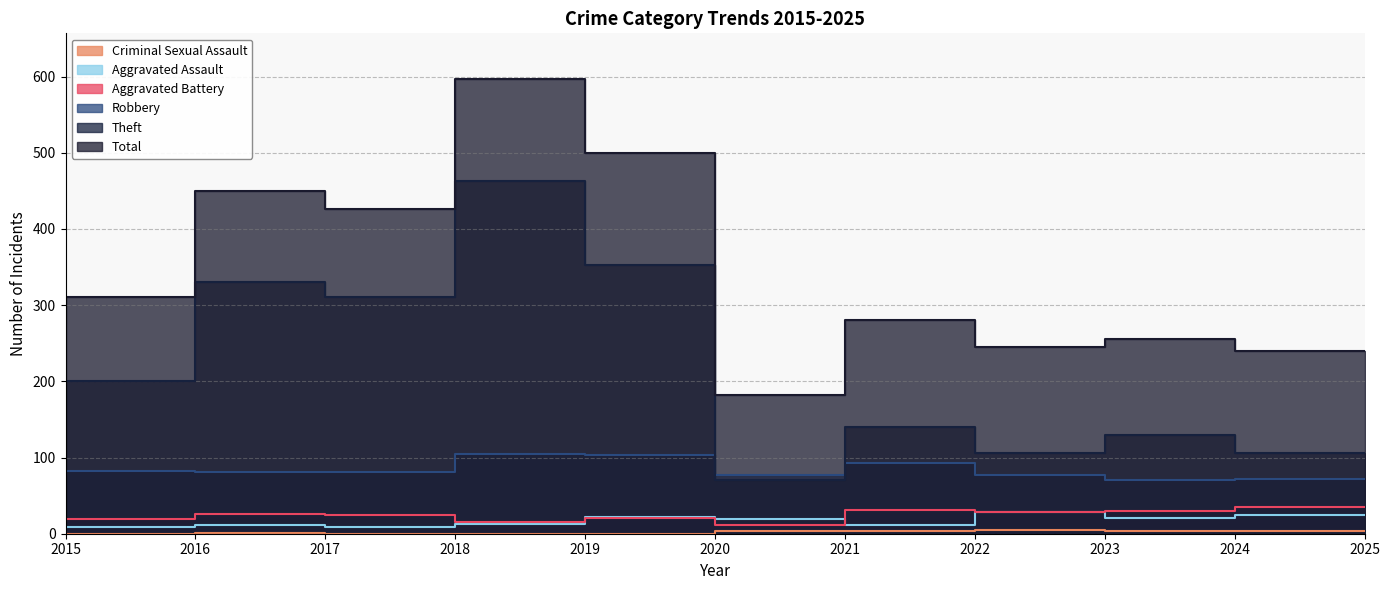

Which category has the highest value in the Aggravated Assault series?

2023